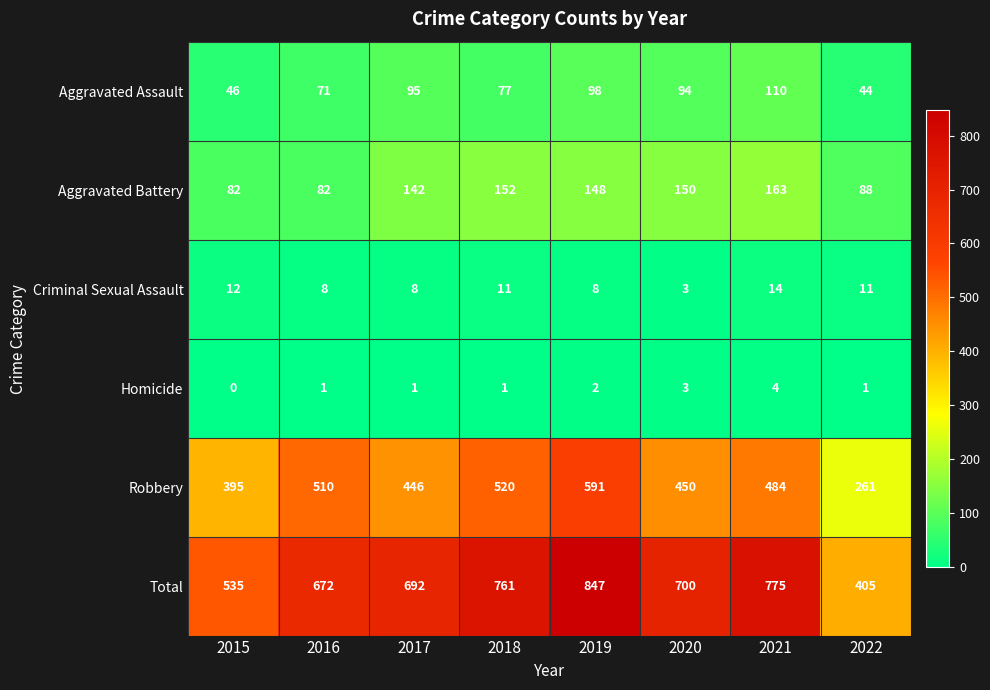

Which label corresponds to the smallest value in the chart?

2015